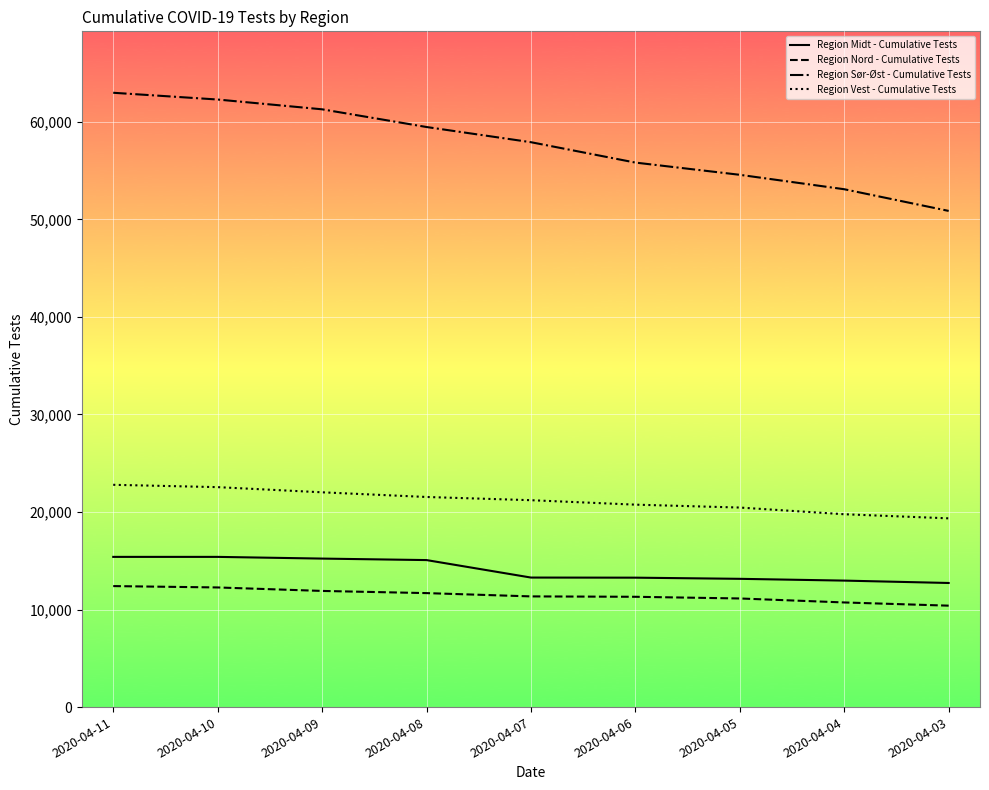

What is the minimum value for Region Nord - Cumulative Tests?

10398